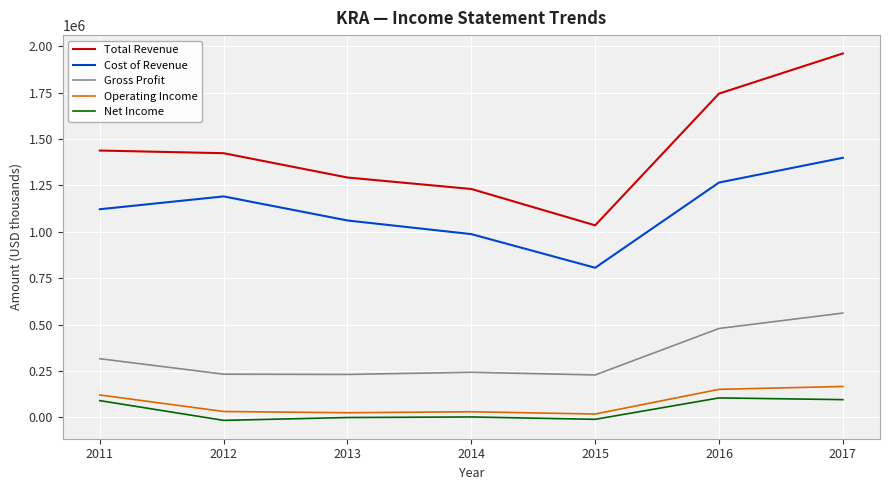

What is the spread (max minus min) of values at 2015?

1044900